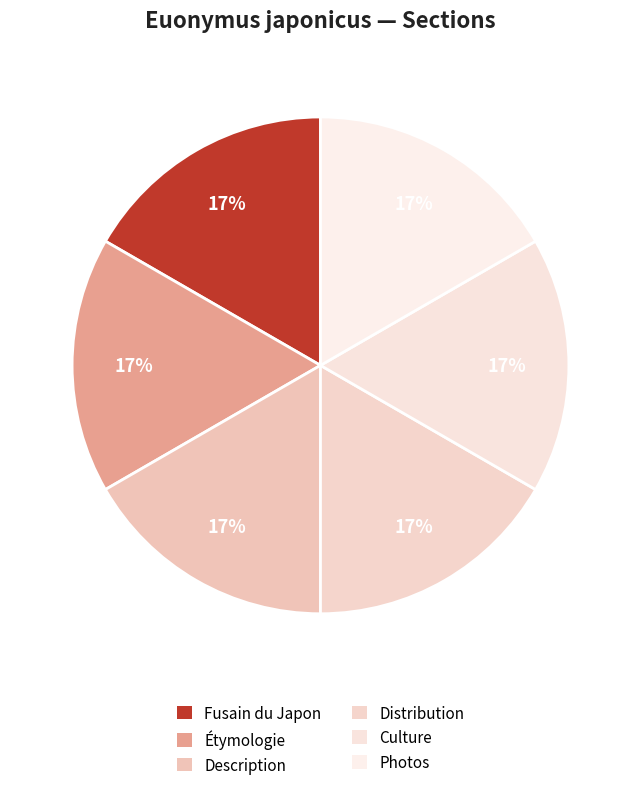

Rank the categories by value from lowest to highest.

Fusain du Japon, Étymologie, Description, Distribution, Culture, Photos